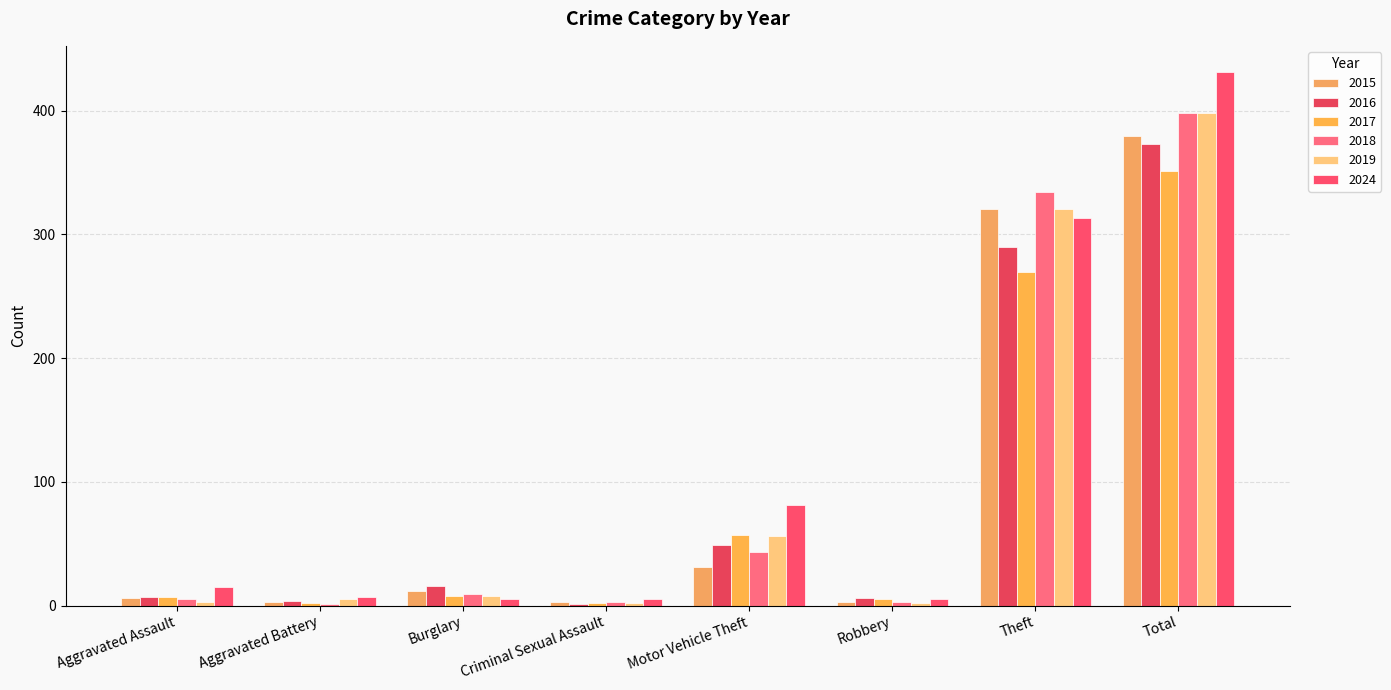

The value of 2016 at Robbery is 6. True or false?

True